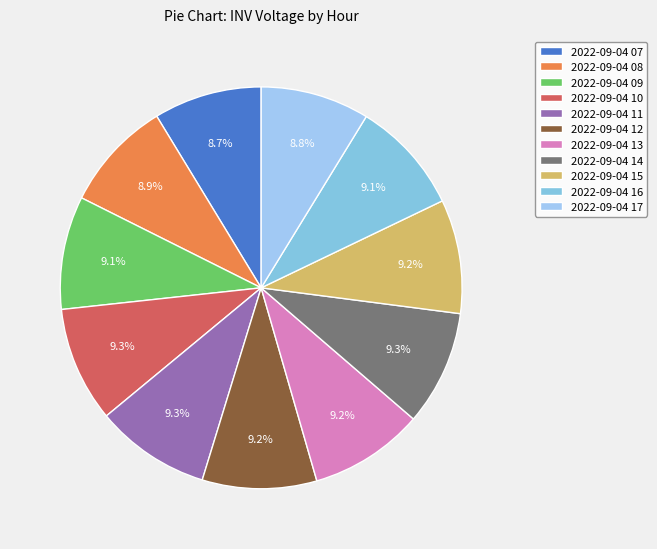

Rank the categories by value from lowest to highest.

2022-09-04 07, 2022-09-04 17, 2022-09-04 08, 2022-09-04 09, 2022-09-04 16, 2022-09-04 15, 2022-09-04 12, 2022-09-04 13, 2022-09-04 11, 2022-09-04 14, 2022-09-04 10